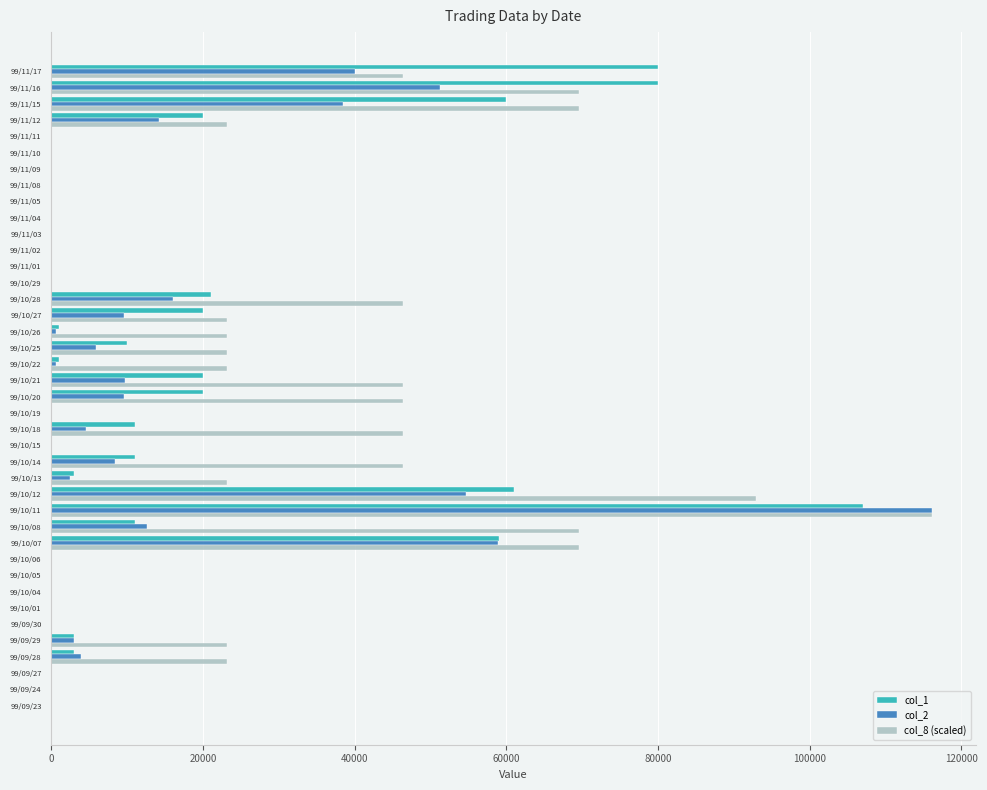

At which category is the sum across all series the highest?

99/10/11